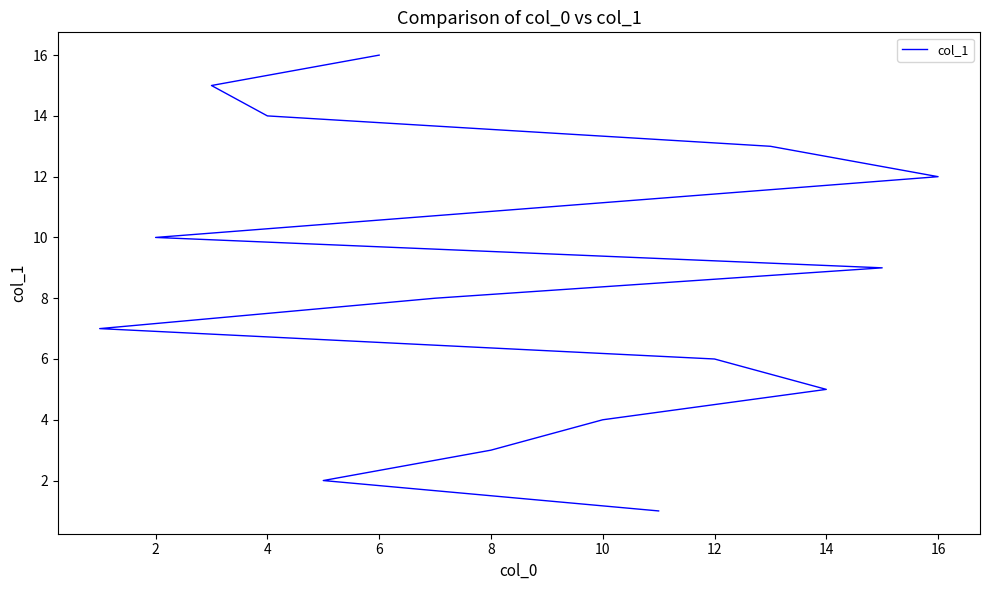

What is the smallest value displayed?

1